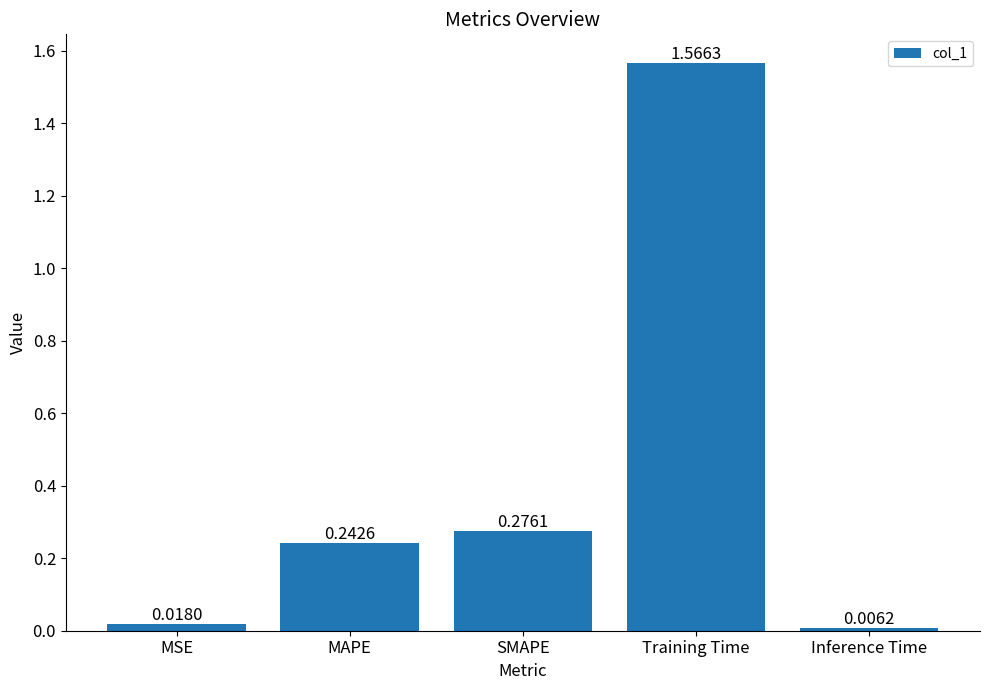

Rank the categories by value from lowest to highest.

Inference Time, MSE, MAPE, SMAPE, Training Time